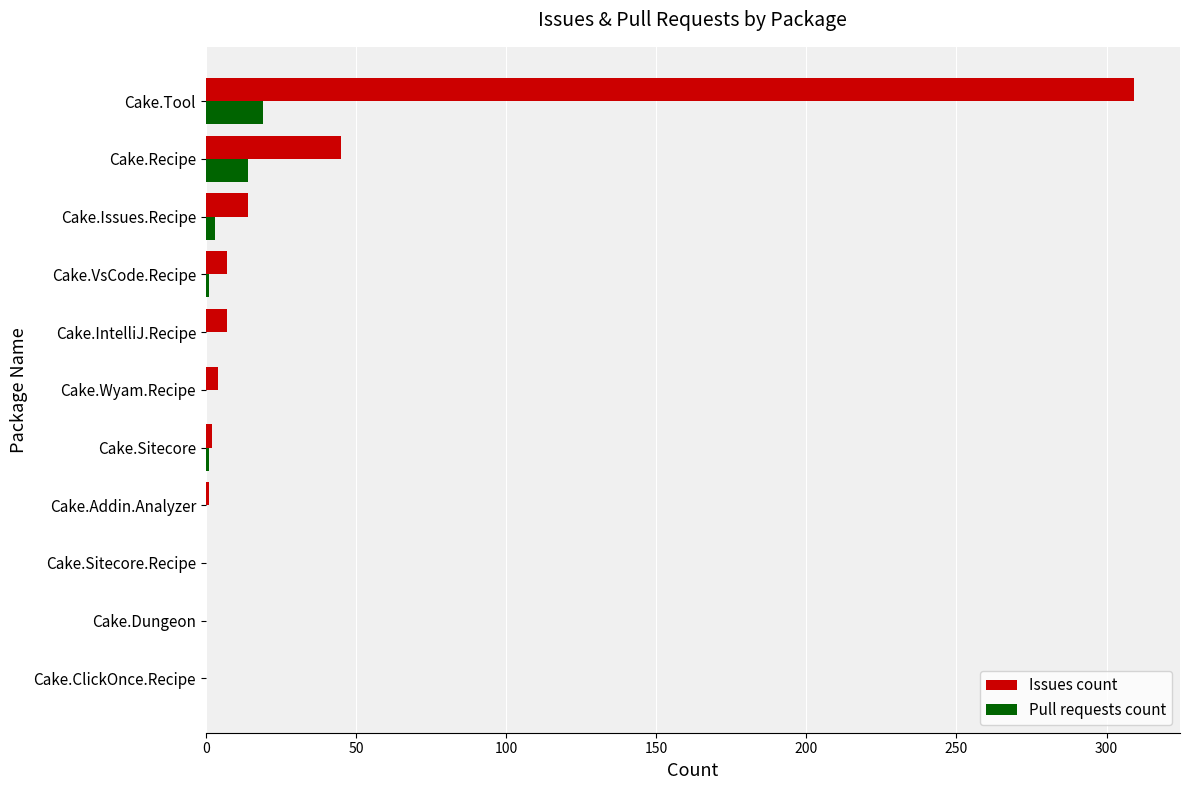

At which category is the sum across all series the highest?

Cake.Tool